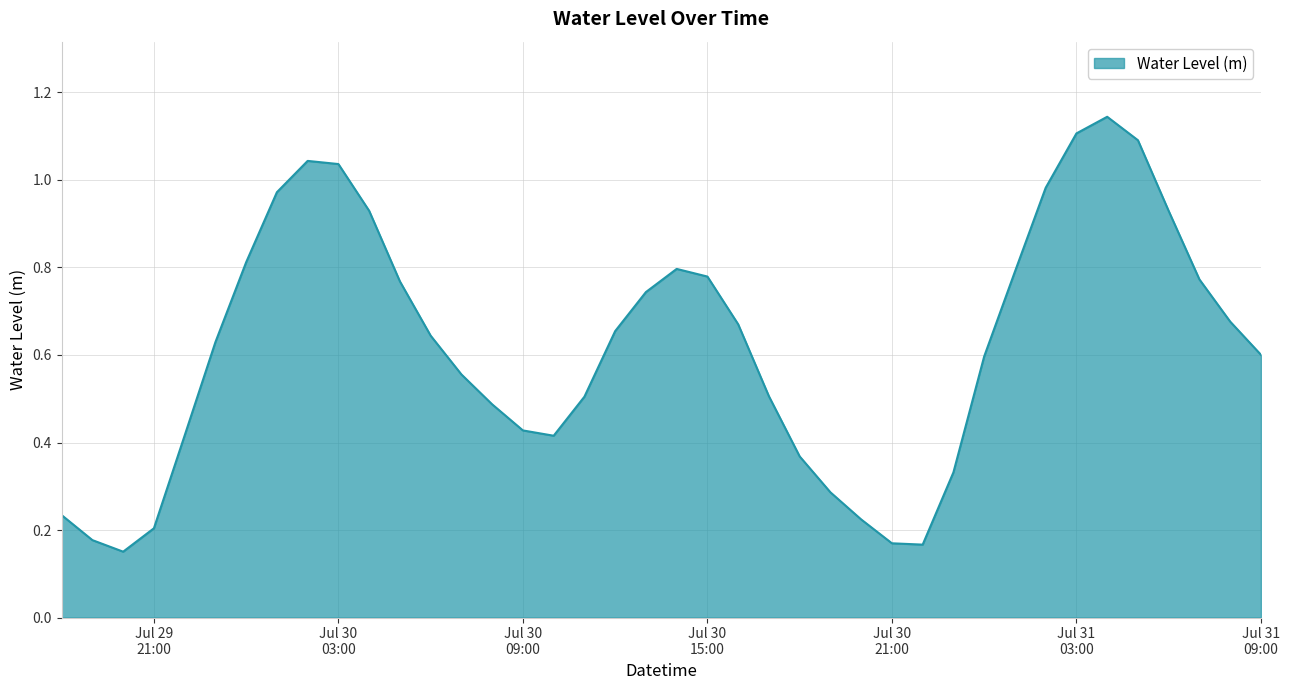

What is the label of the 28th point from the left?

Jul 30 21:00